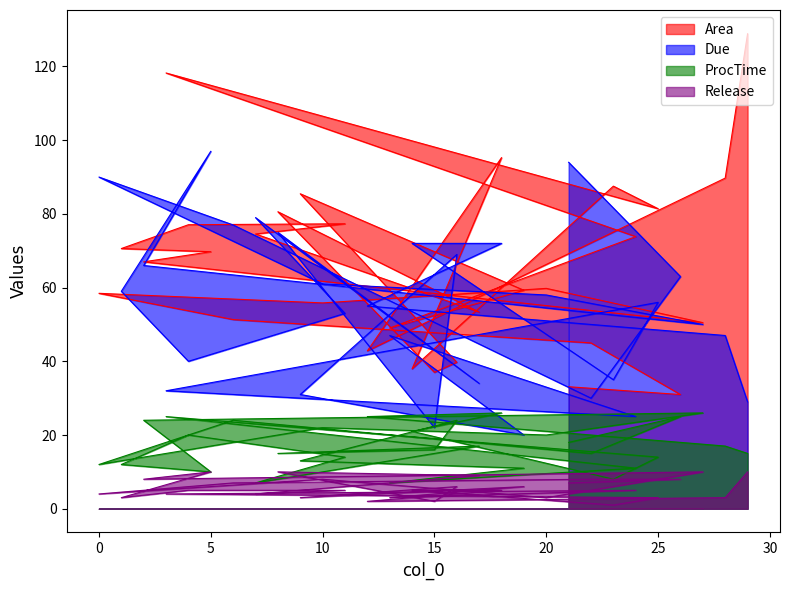

True or false: Release has a value of 10.0 at 29.

True